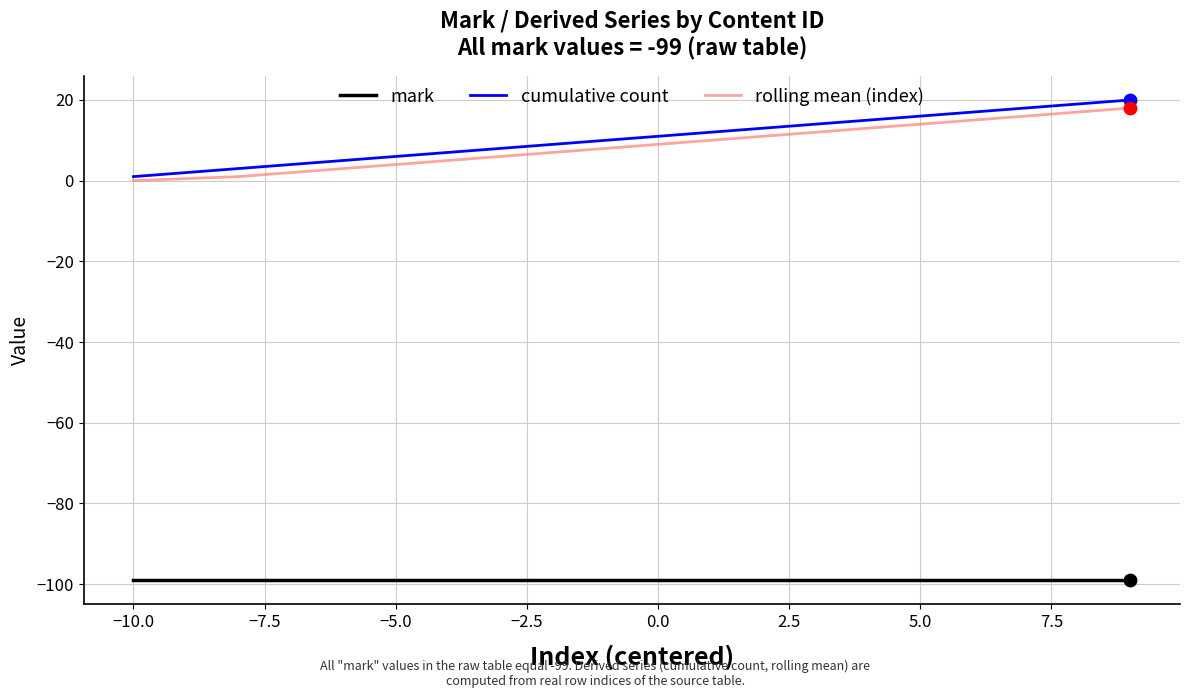

Which series has the widest spread of values?

cumulative count